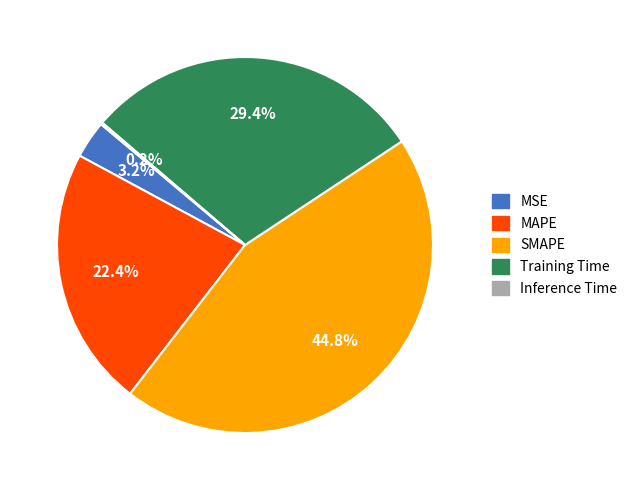

Is it true that SMAPE is 45% of the pie?

True